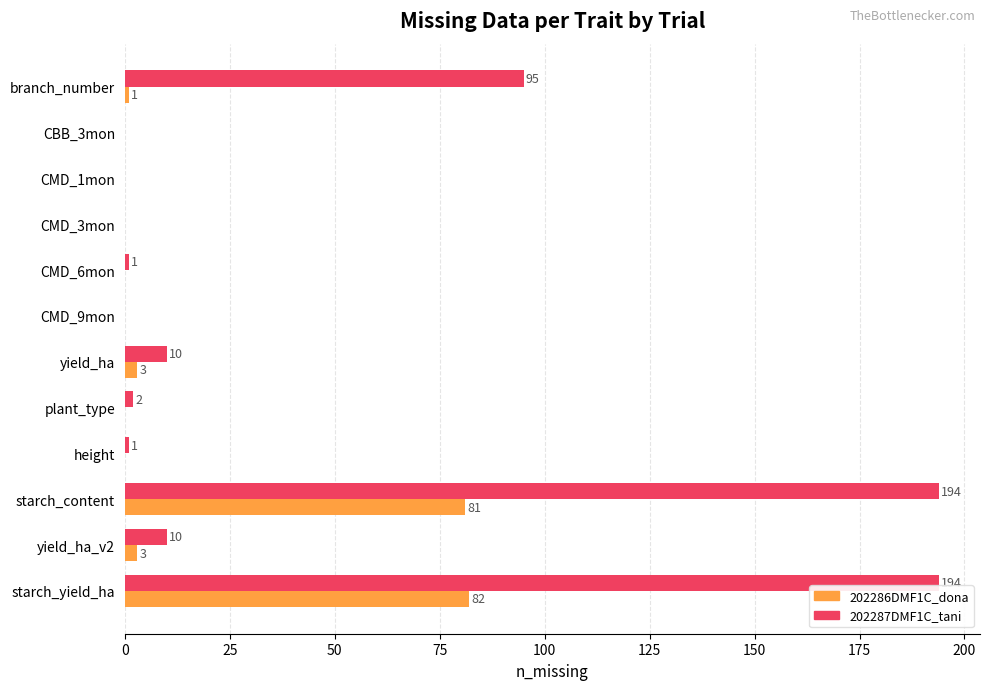

True or false: 202286DMF1C_dona has a value of 41 at height.

False